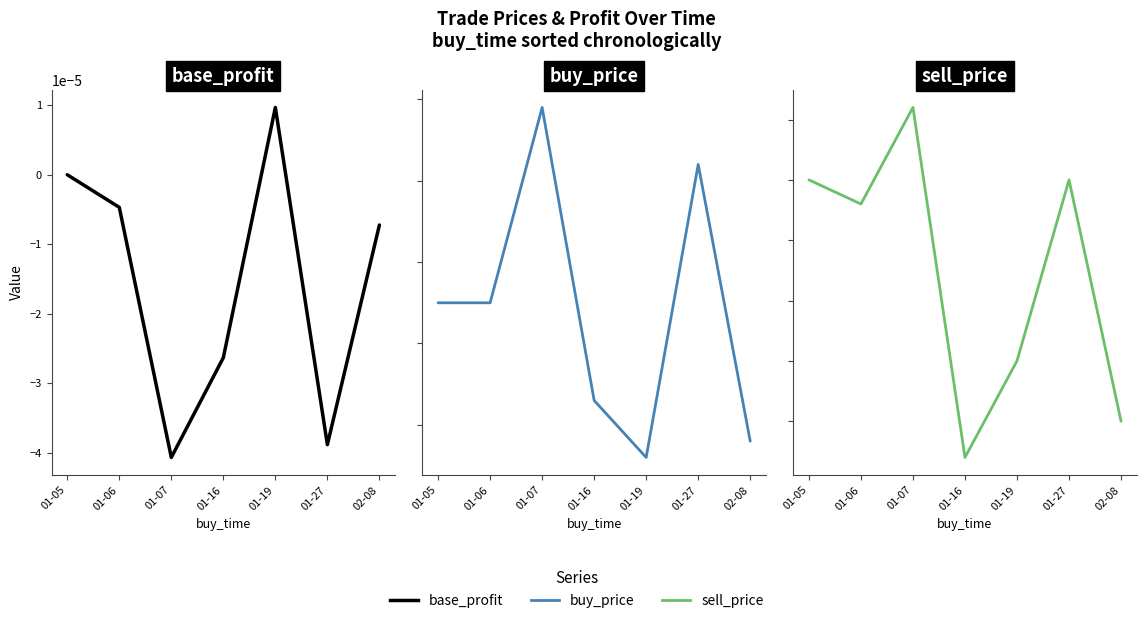

The buy_price series shows 0.0 at 01-07. True or false?

True